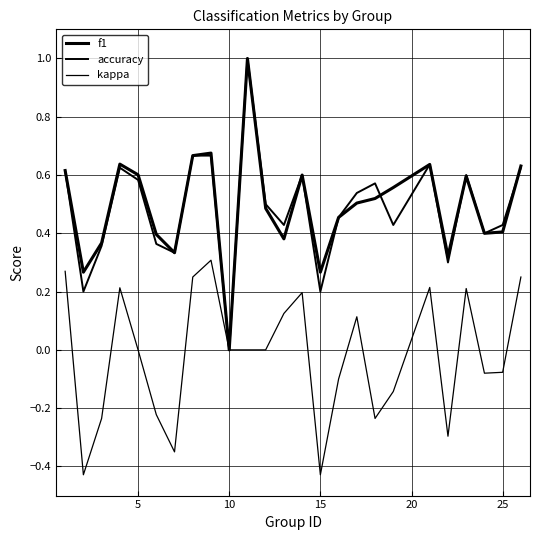

What is the sum of all accuracy values?

12.1